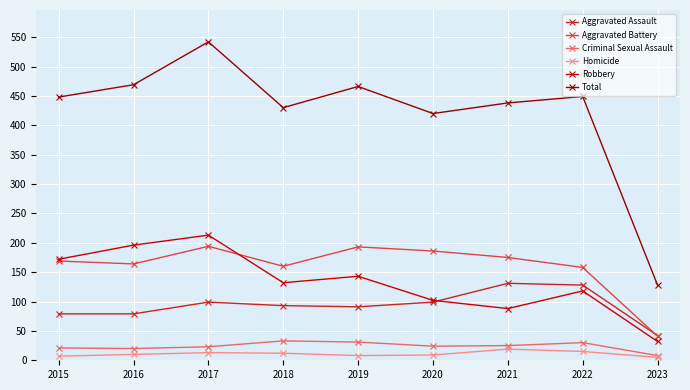

Count the number of data series in this chart.

6